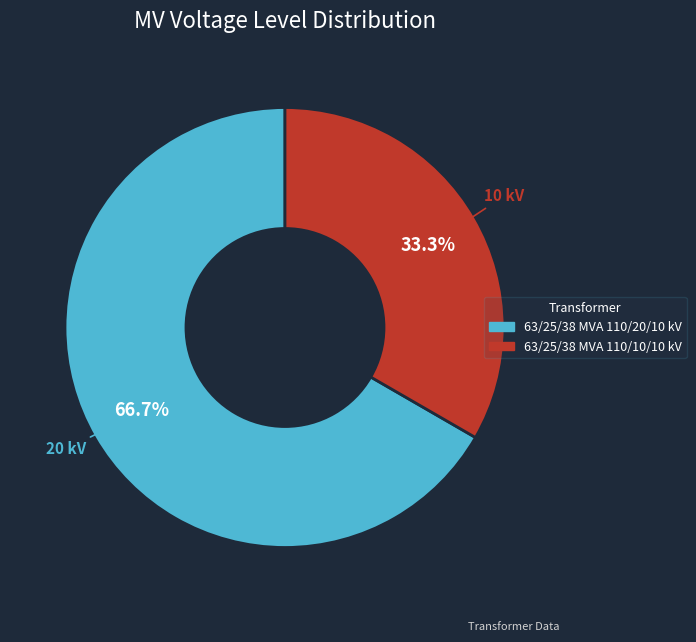

Is 63/25/38 MVA 110/20/10 kV the majority of the pie?

Yes